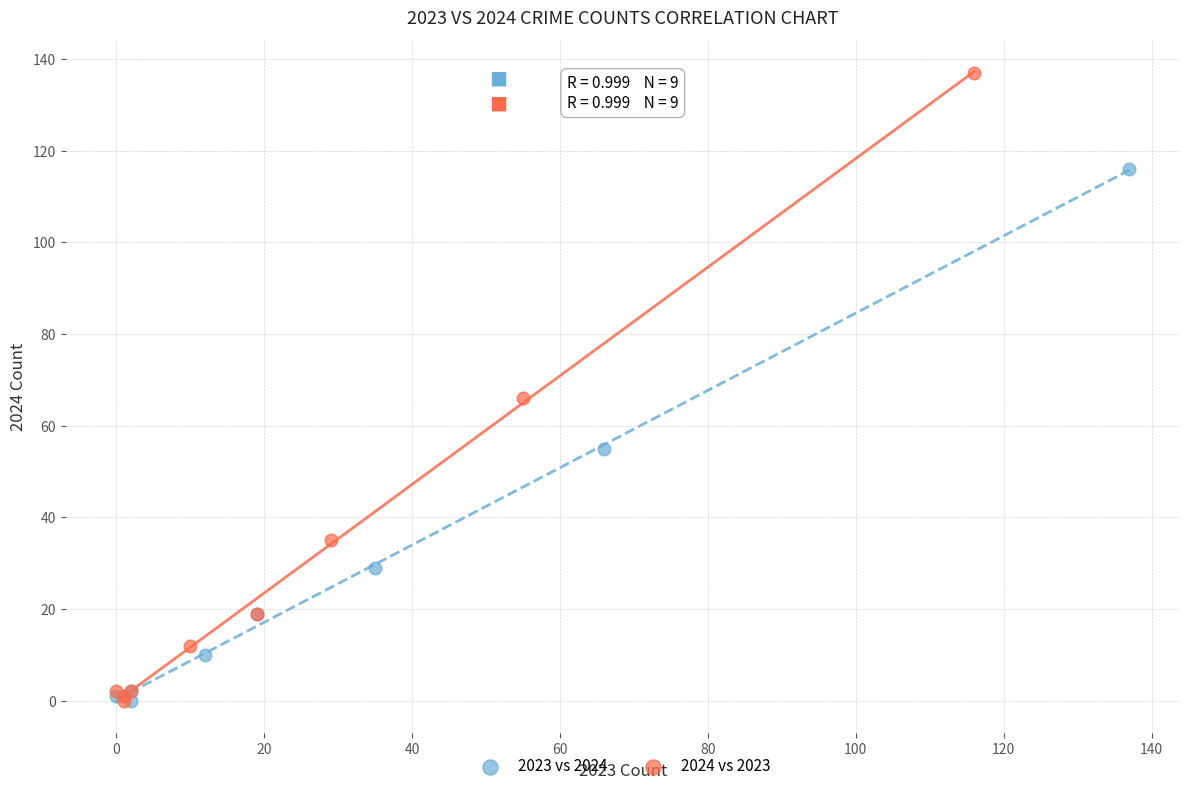

Which series has the largest Y range (max minus min)?

2024 vs 2023